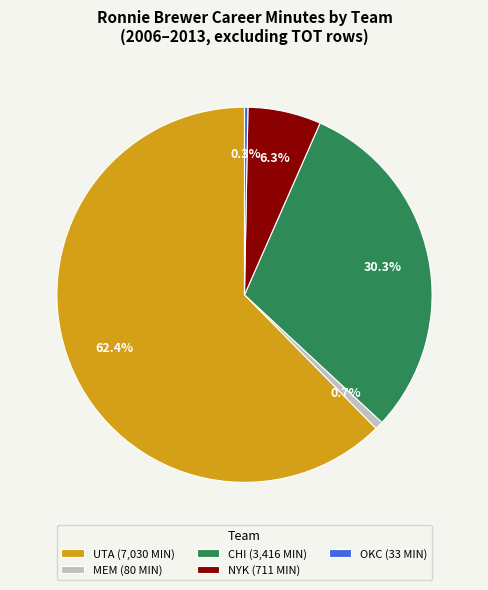

What percentage is NOT represented by OKC (33 MIN)?

99.7%